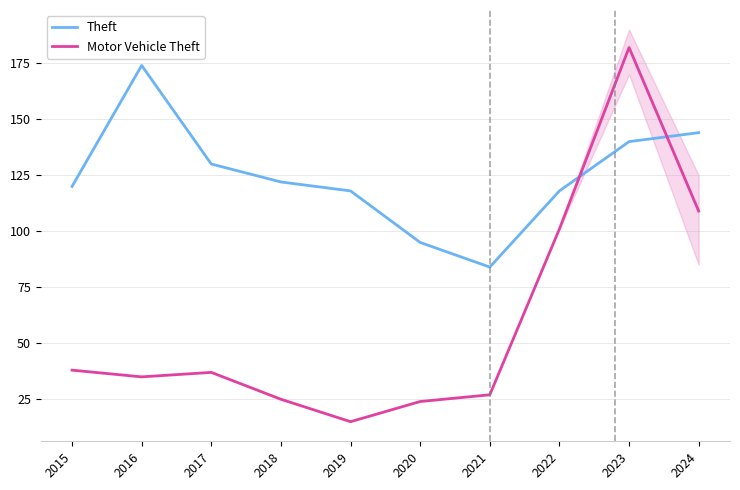

What are all the series names shown in the legend?

Theft, Motor Vehicle Theft